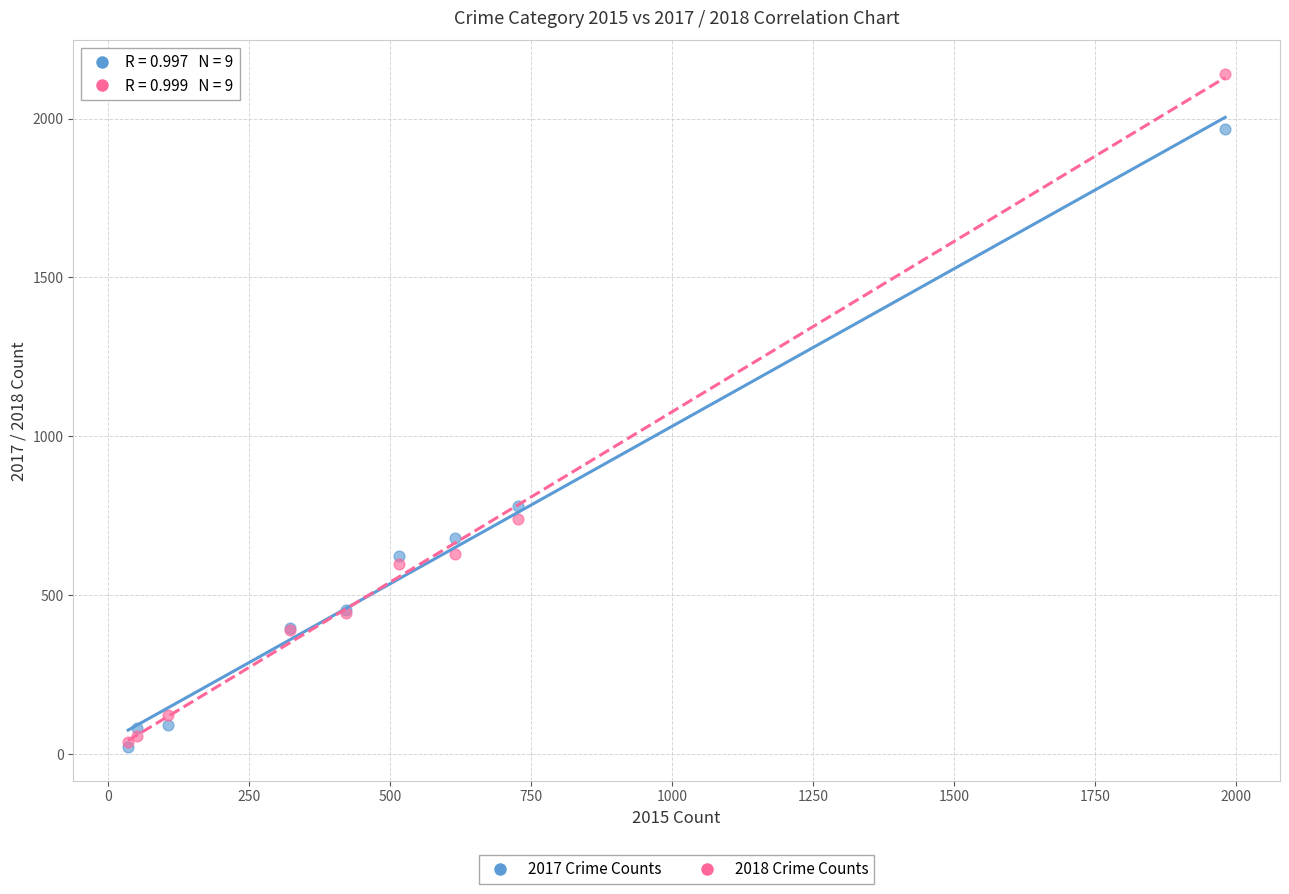

Across all series, what Y value is closest to 1081?

780